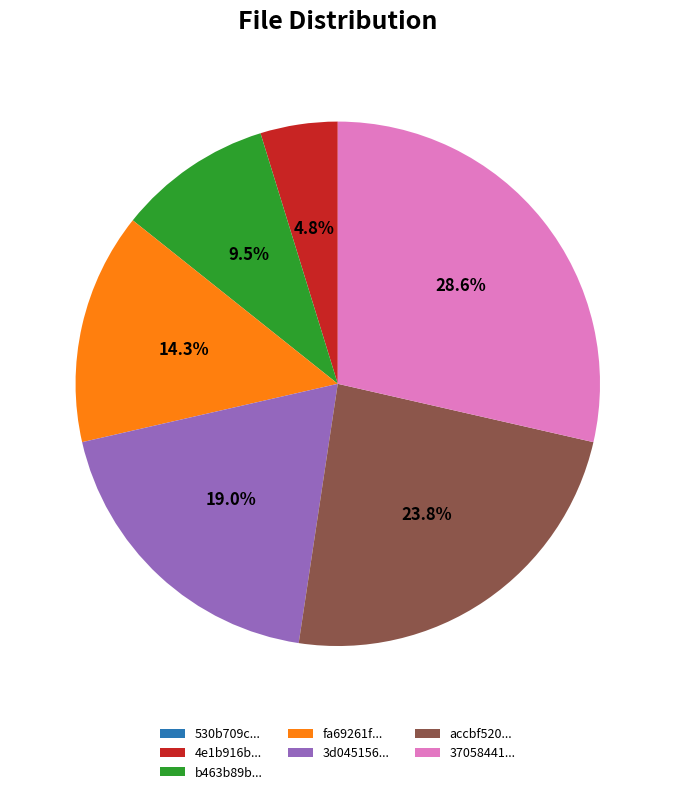

Which slice is the largest?

37058441...